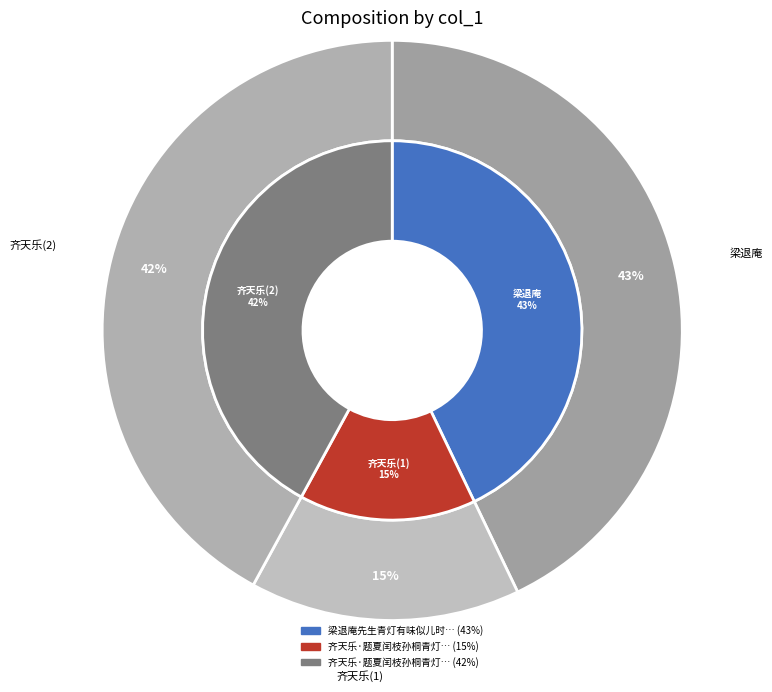

How many slices are in this pie chart?

3